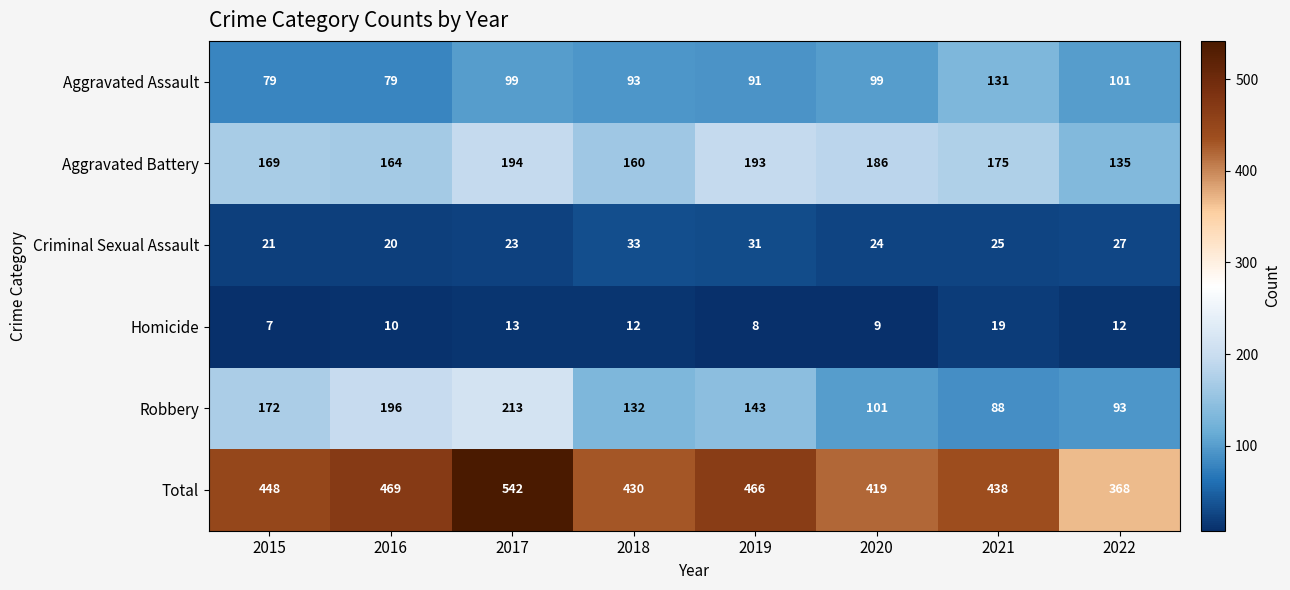

What is the average value of the Homicide series?

11